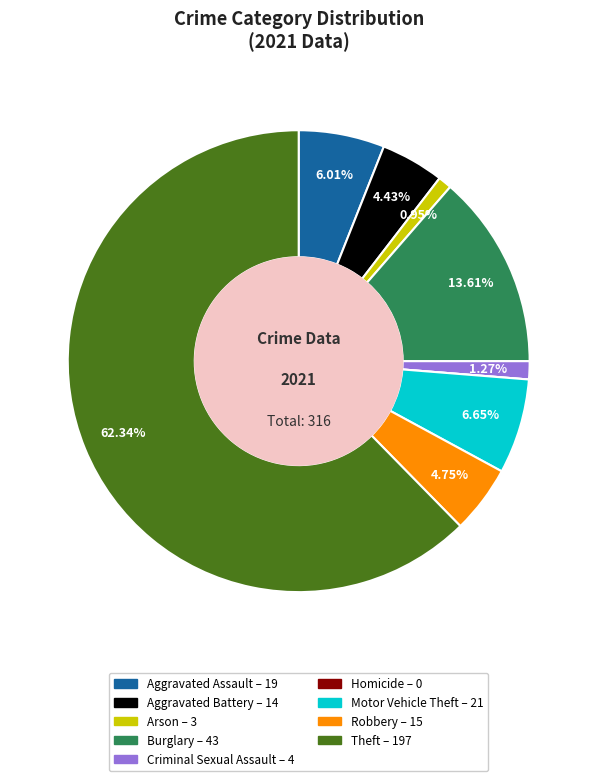

Is it true that Aggravated Battery is 4% of the pie?

True